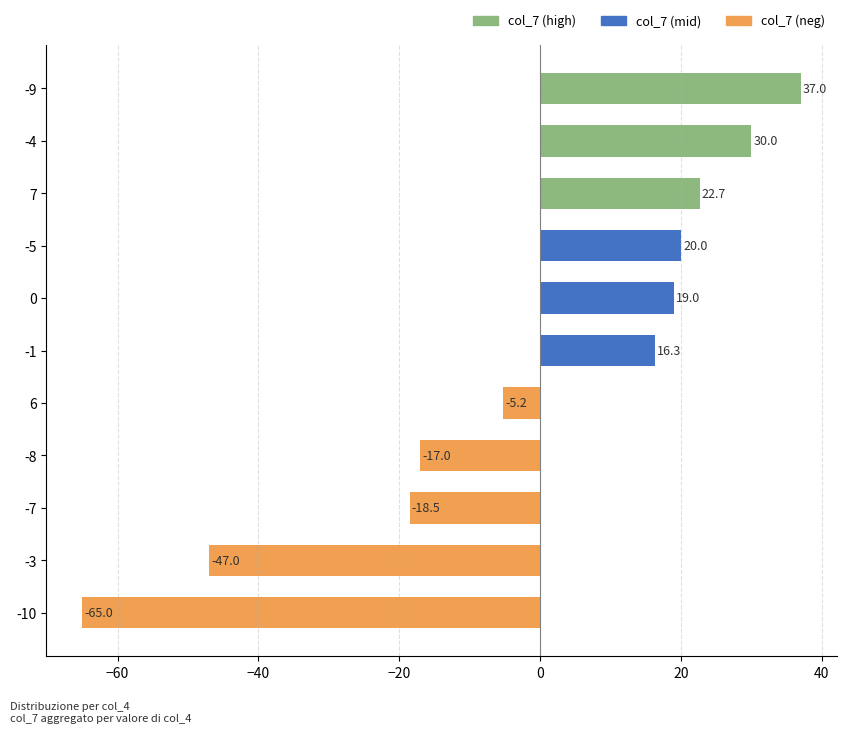

List the labels in order of value, largest first.

-9, -4, 7, -5, 0, -1, 6, -8, -7, -3, -10